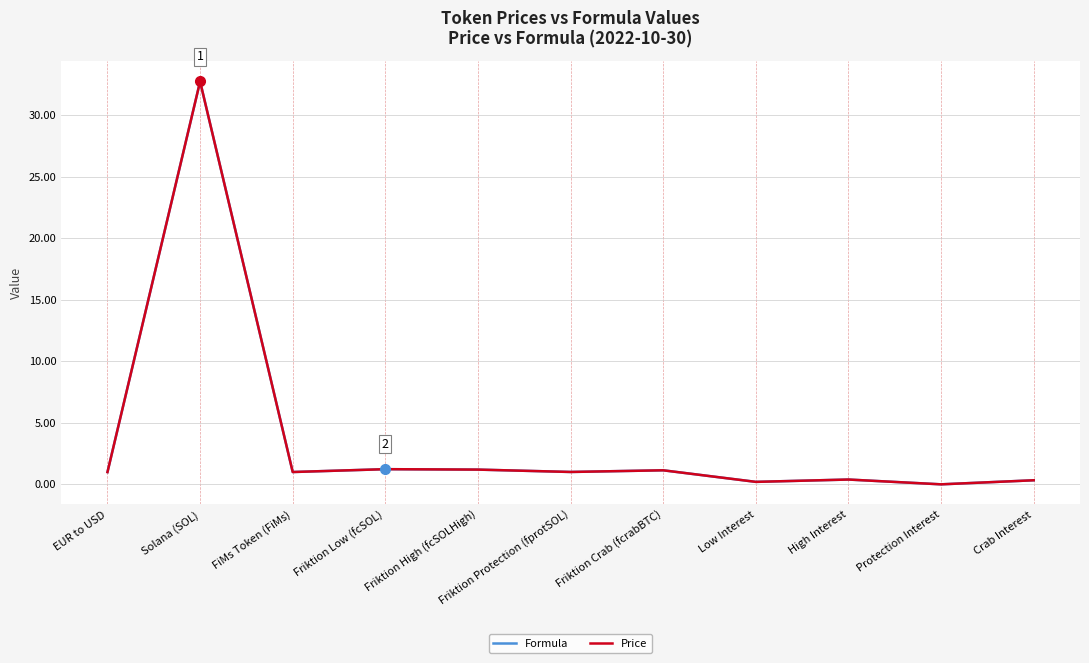

Which category has the lowest value in the Formula series?

Protection Interest